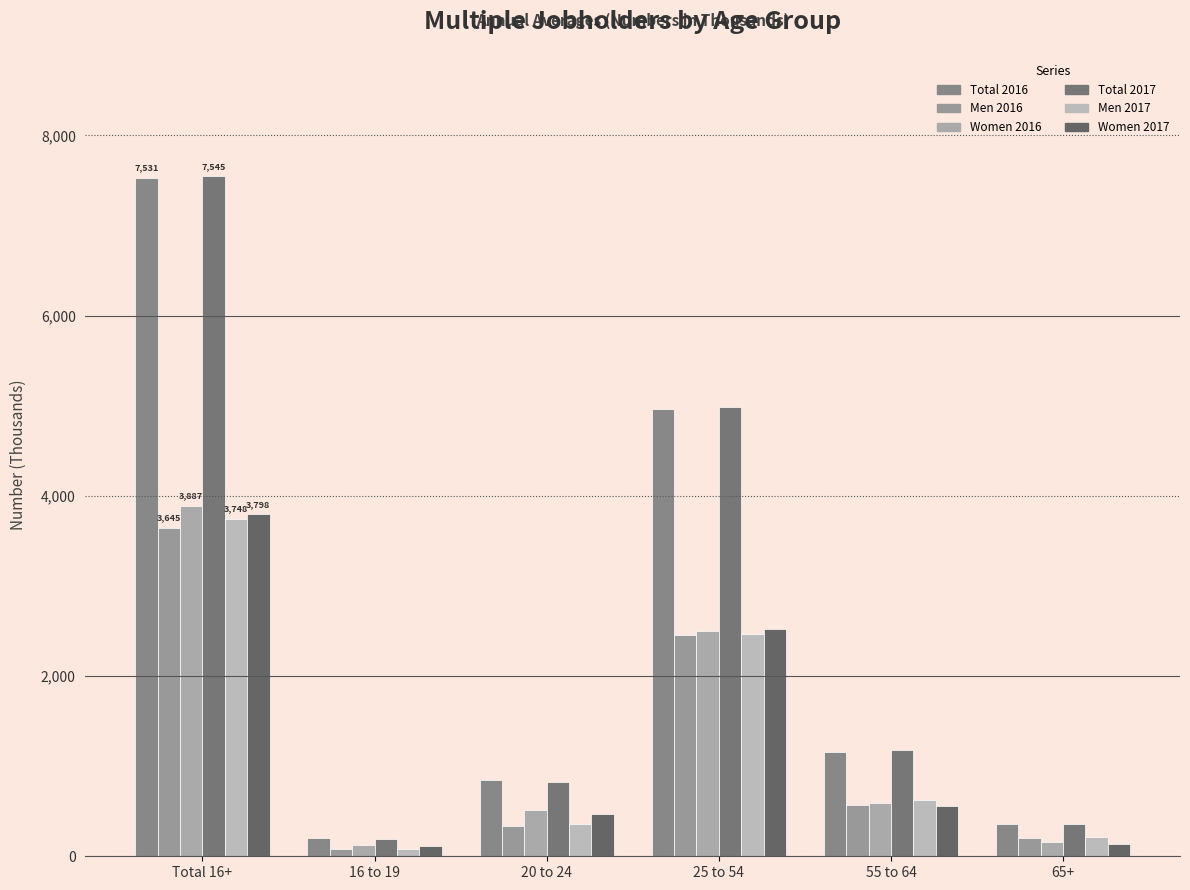

Read the Total 2017 value at 16 to 19, to the nearest 100.

200